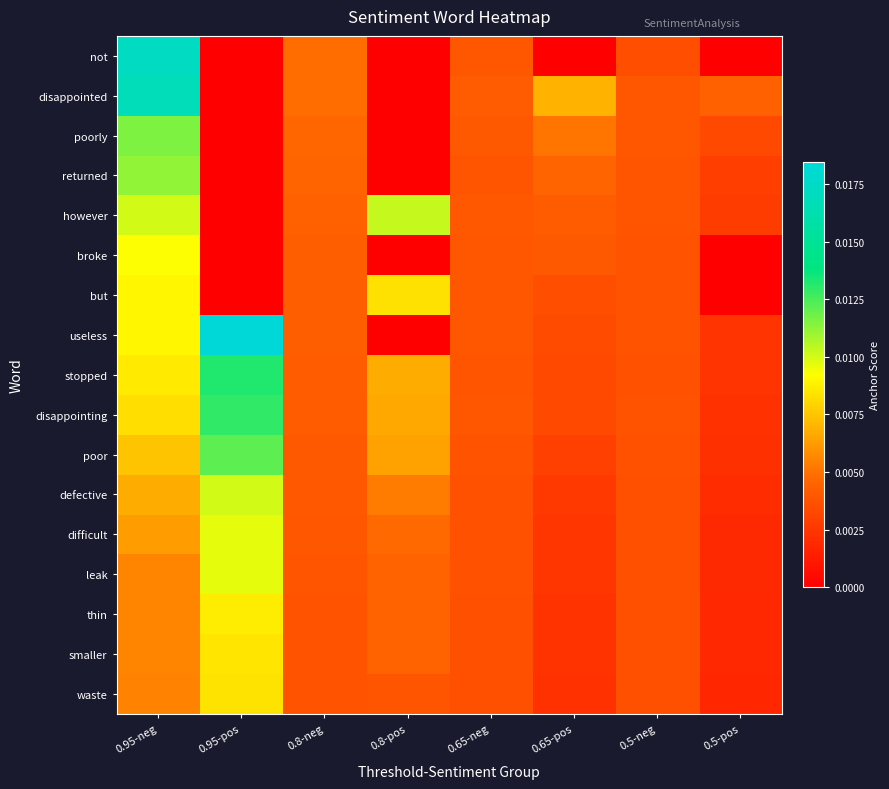

At which category does the chart reach its peak across all series?

0.95-pos